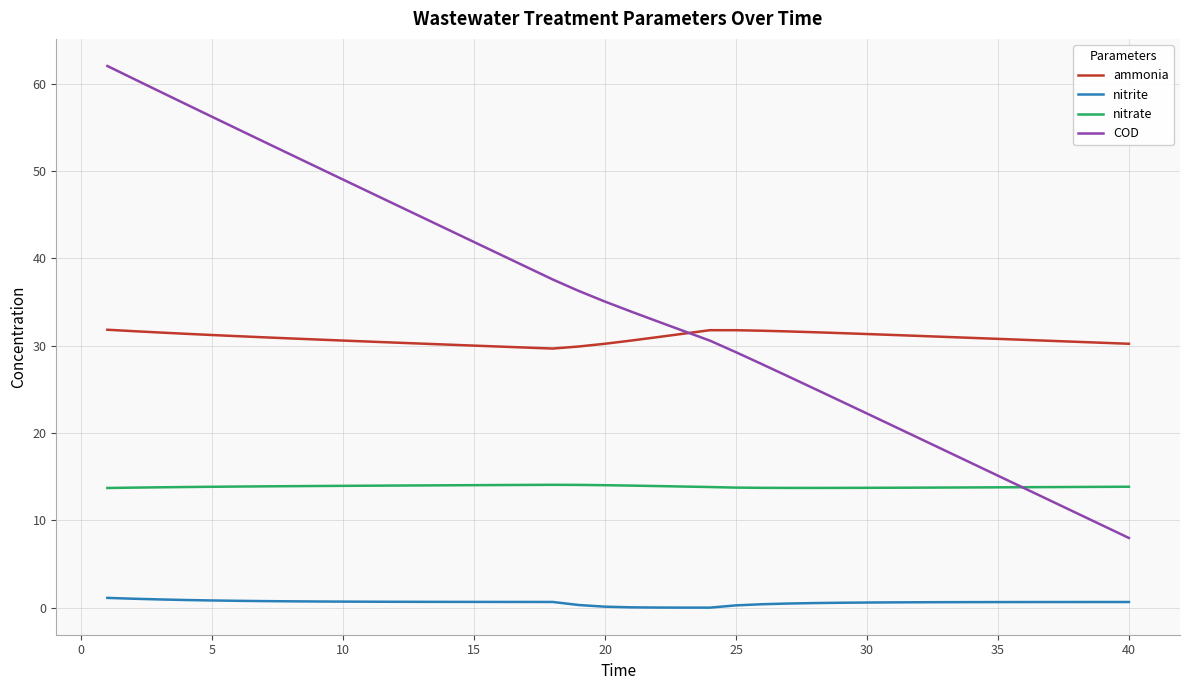

Which series has the largest total across all categories?

COD